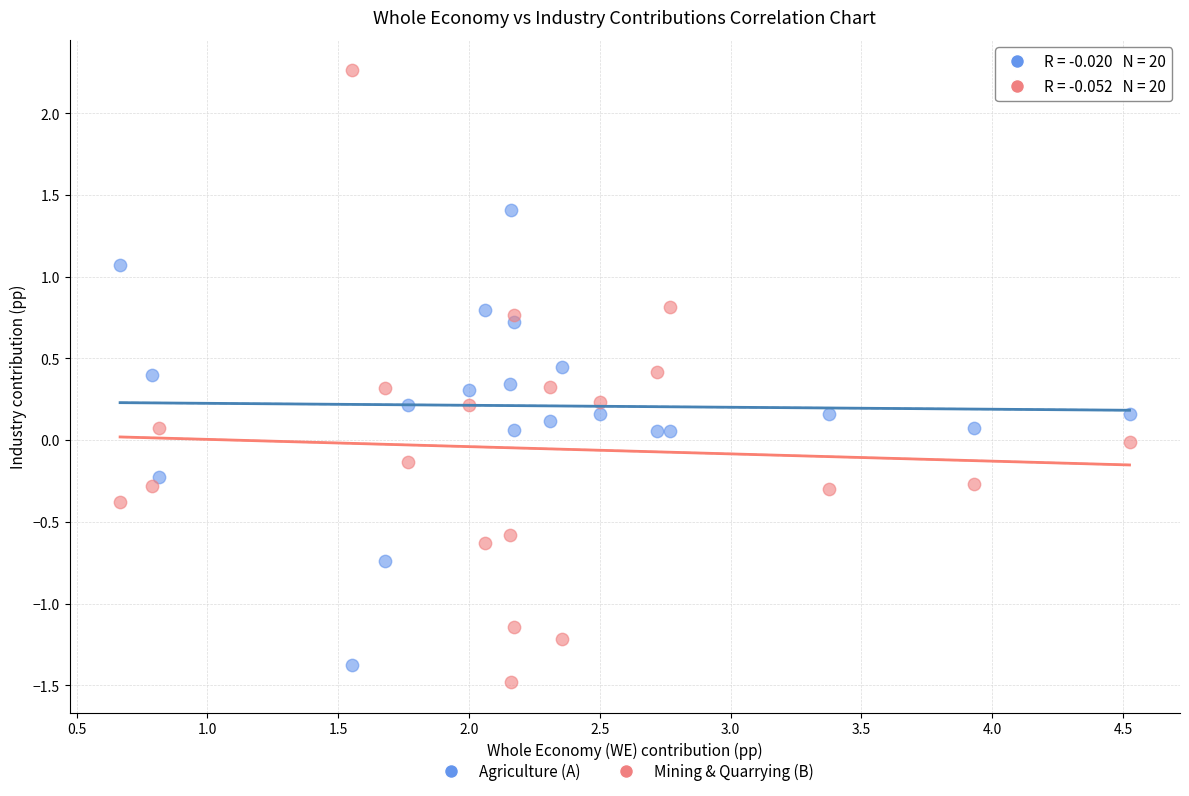

Across all data points, what is the range of X values (max minus min)?

3.9